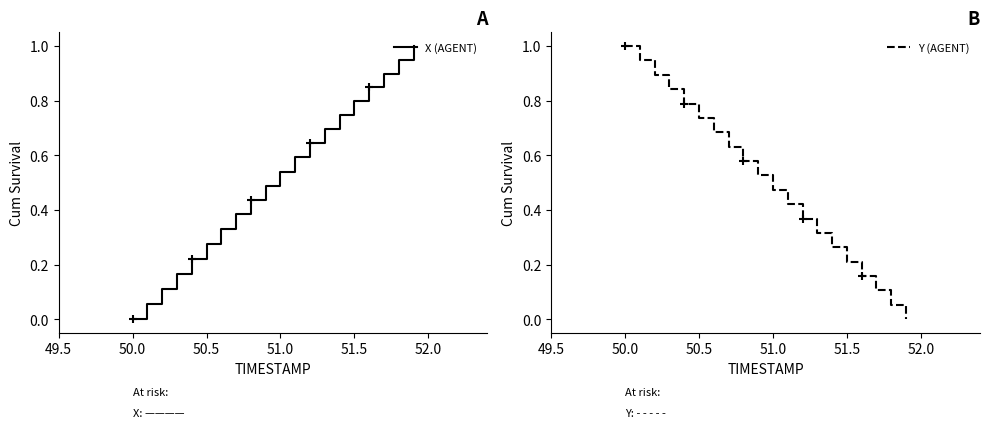

At how many categories does at least one series exceed 0?

20